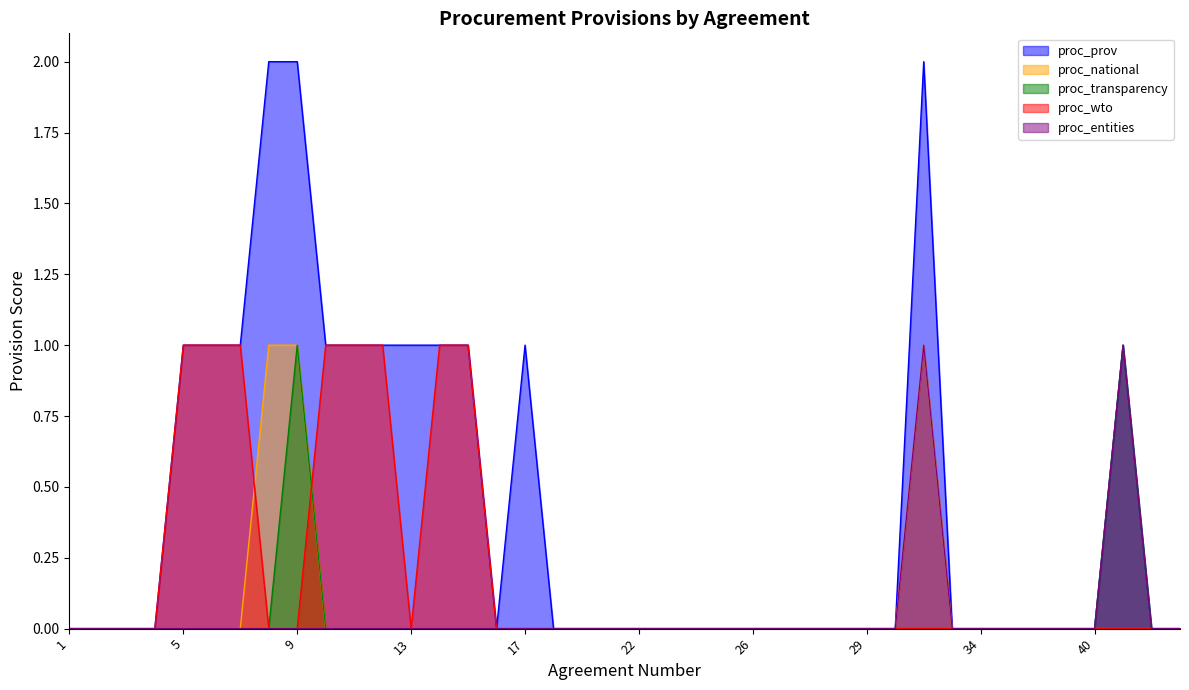

True or false: proc_prov and proc_wto cross at least once.

False